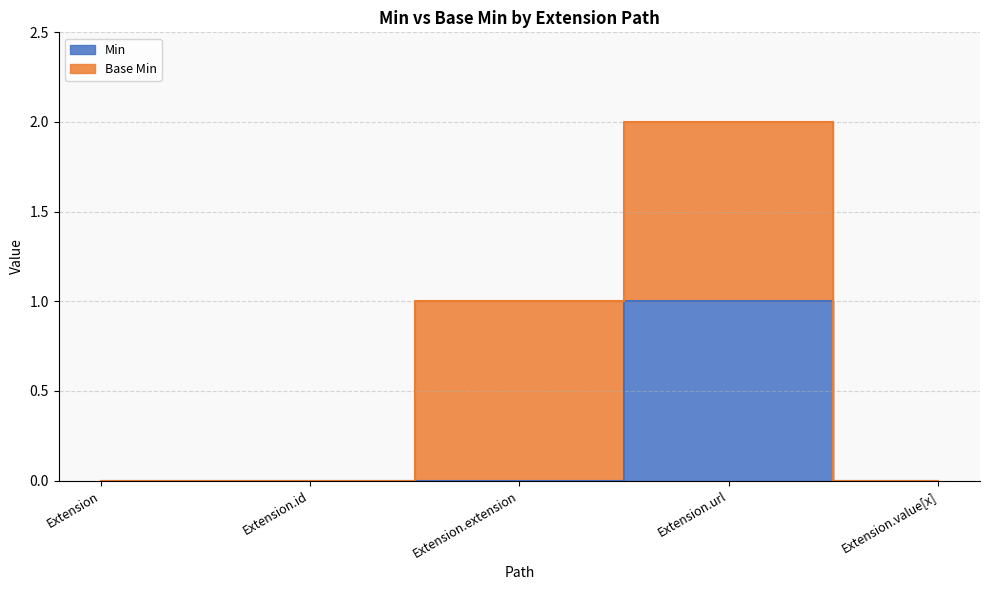

At which category does the chart reach its minimum across all series?

Extension